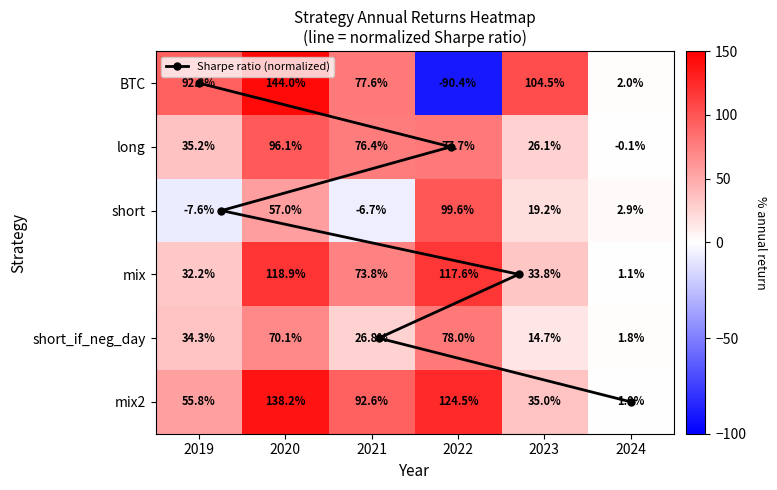

How many values in the short_if_neg_day series are below 34?

3